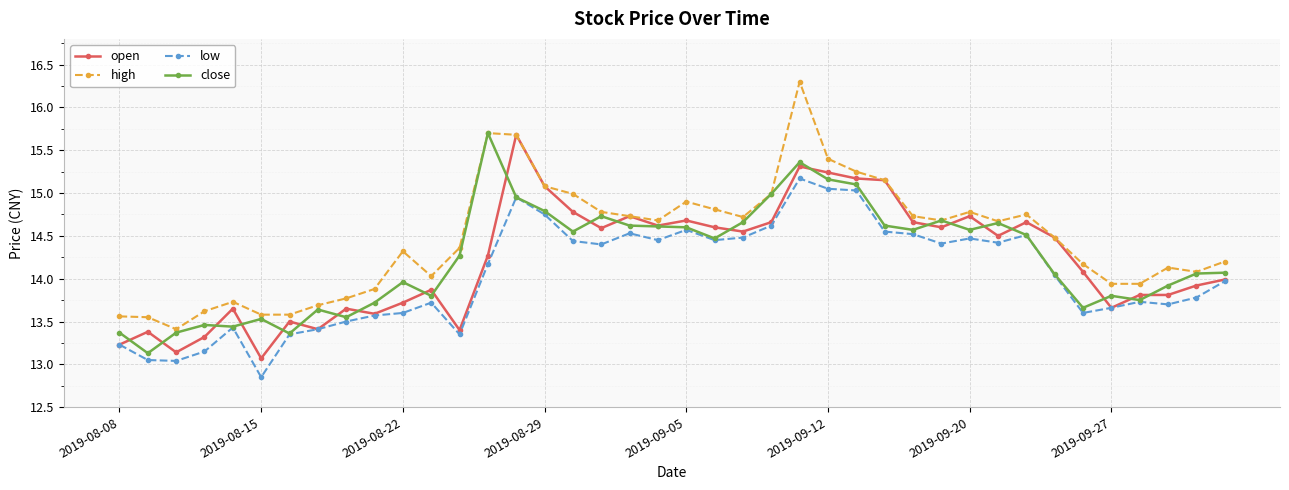

How many lines are shown in the chart?

4